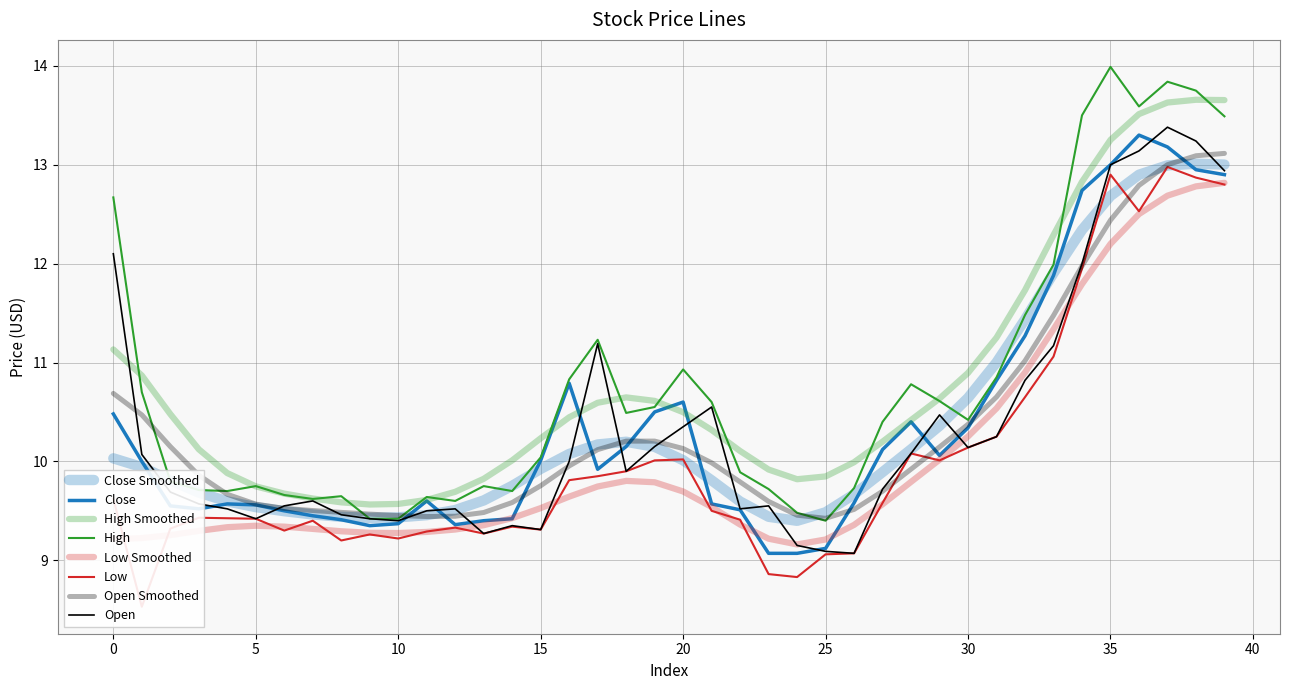

At how many categories does at least one series exceed 8?

40